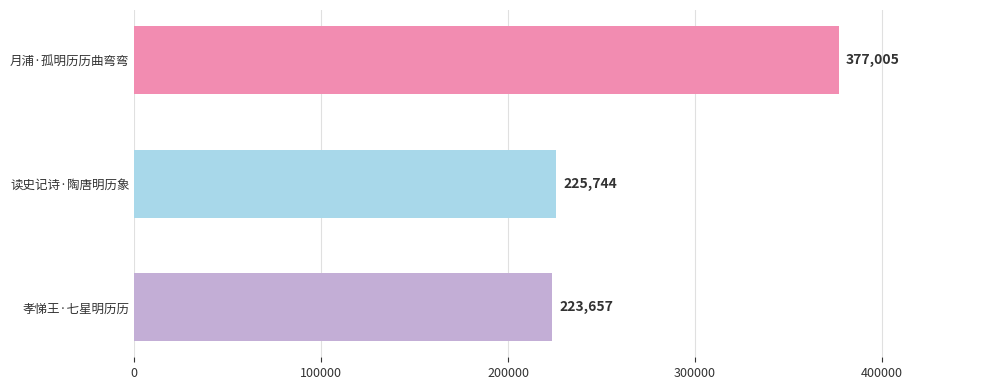

What position from the bottom is 孝悌王·七星明历历?

1